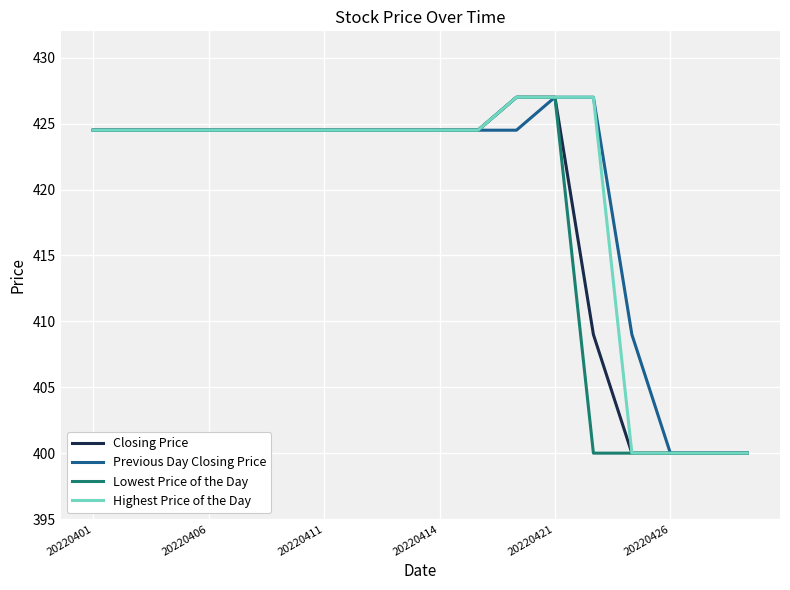

What is the maximum value shown in the chart?

427.0